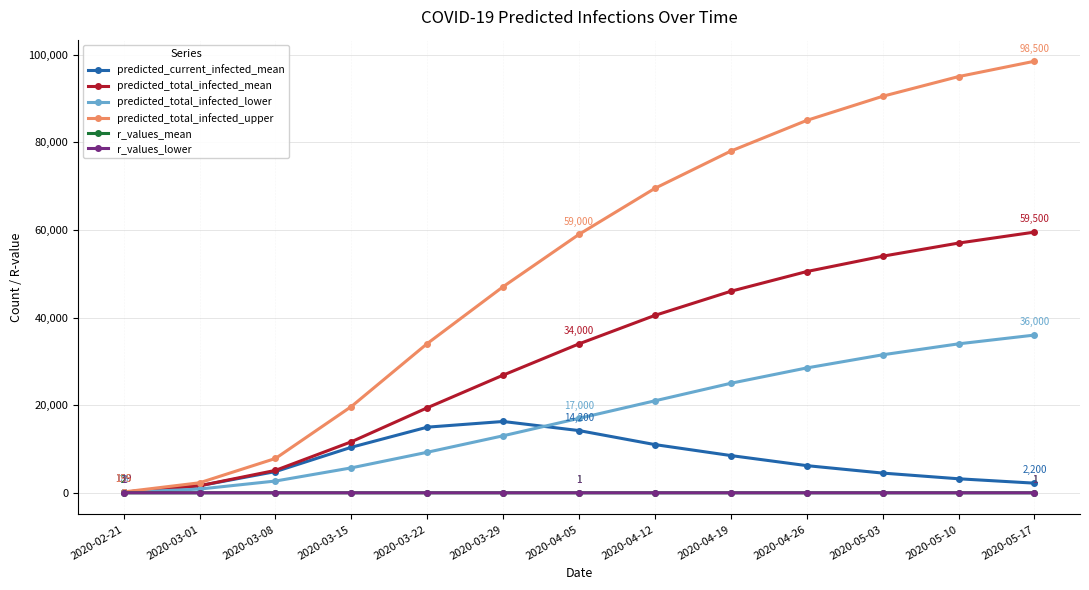

Where is the first local maximum for predicted_current_infected_mean?

2020-03-29